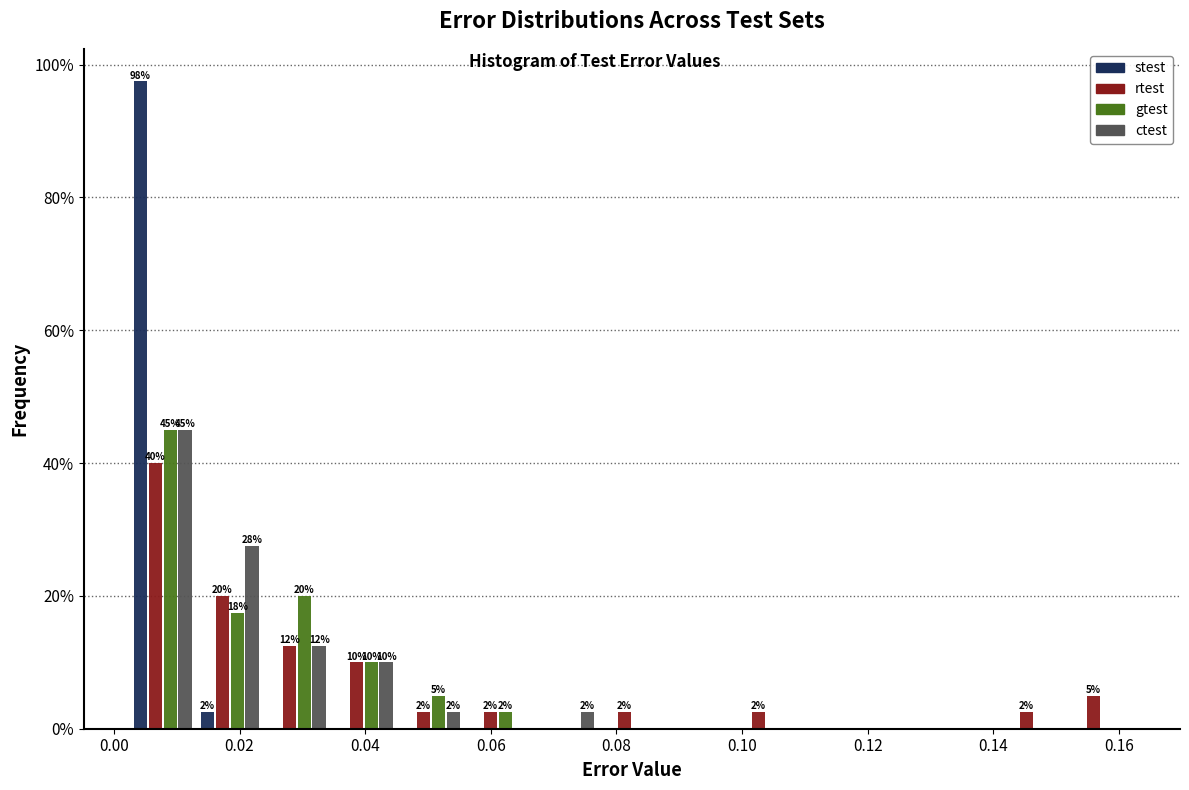

In the rtest series, which range on the x-axis has the tallest bar?

0.002 to 0.014